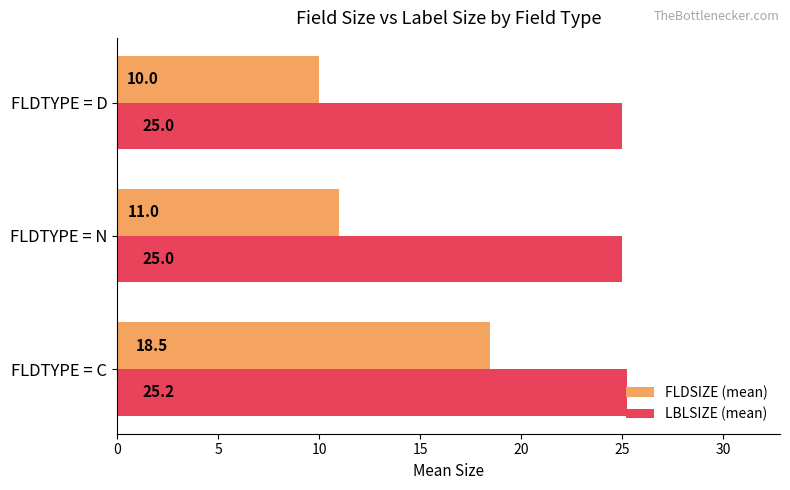

At which category is the sum across all series the highest?

FLDTYPE = C